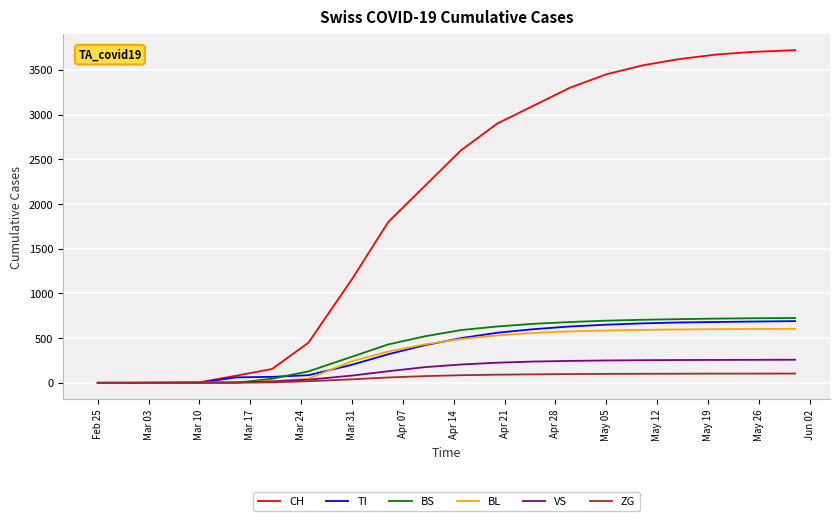

What is the highest value of the VS series?

258